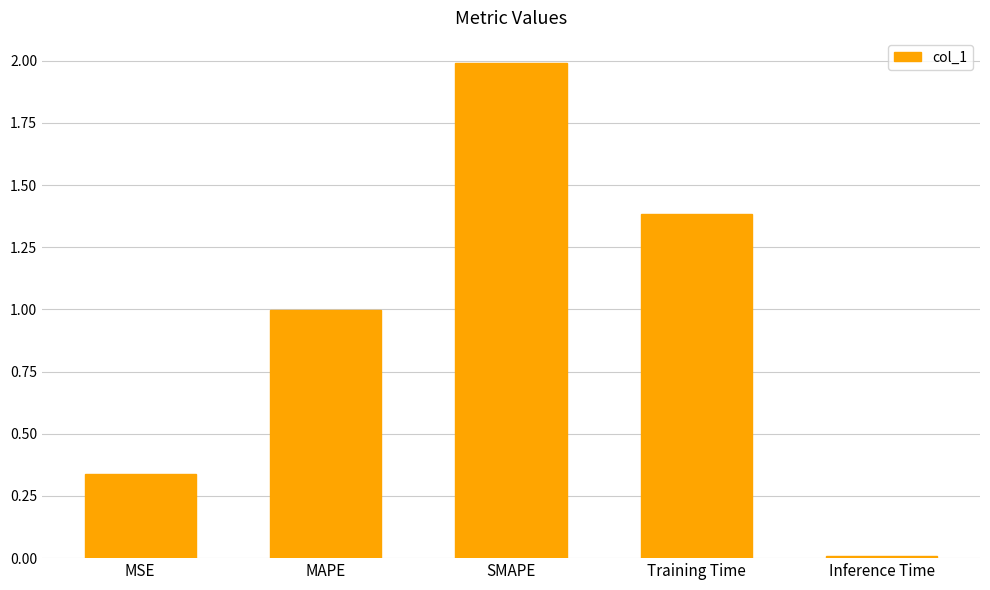

What position from the right is Training Time?

2